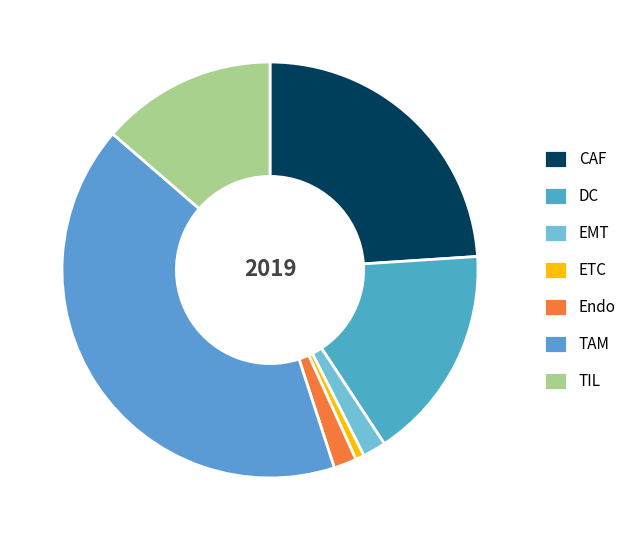

How many segments does this pie chart have?

7